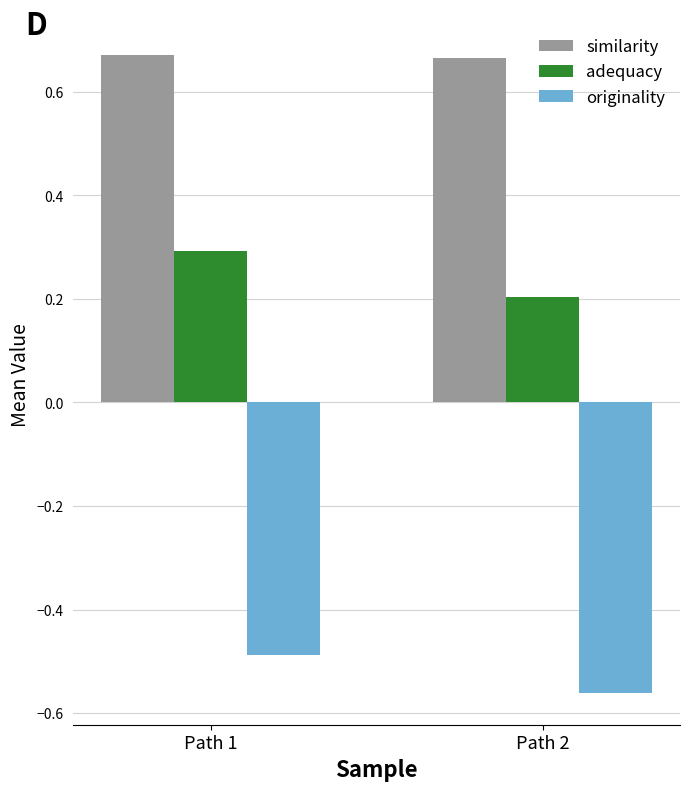

Which category has the lowest value across all series?

Path 2